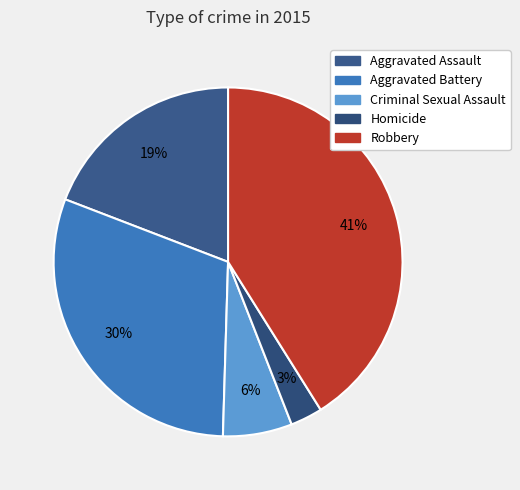

What is the ratio of the value at Criminal Sexual Assault to the value at Aggravated Battery?

0.2